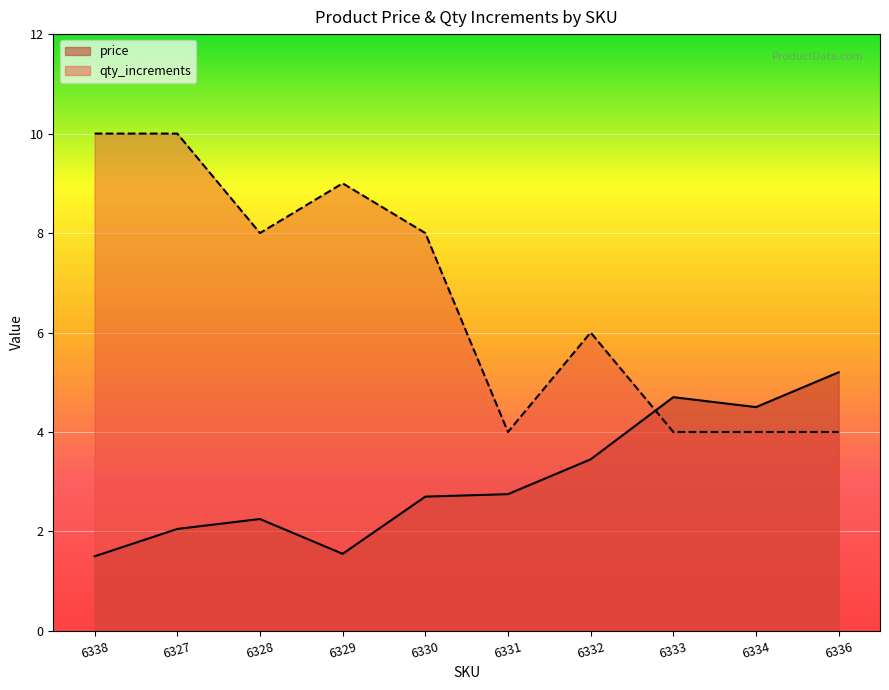

Reading right to left, extract all data points from this chart.

price: 6336=5.2	6334=4.5	6333=4.7	6332=3.5	6331=2.8	6330=2.7	6329=1.6	6328=2.2	6327=2.0	6338=1.5
qty_increments: 6336=4.0	6334=4.0	6333=4.0	6332=6.0	6331=4.0	6330=8.0	6329=9.0	6328=8.0	6327=10.0	6338=10.0